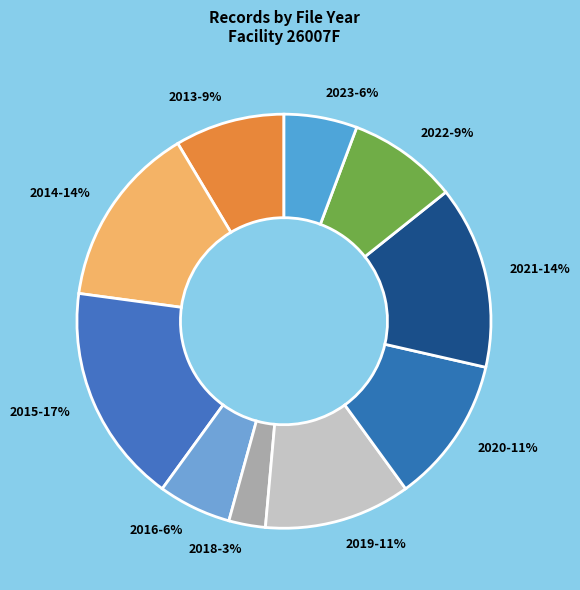

Is it true that 2013 is 9% of the pie?

True